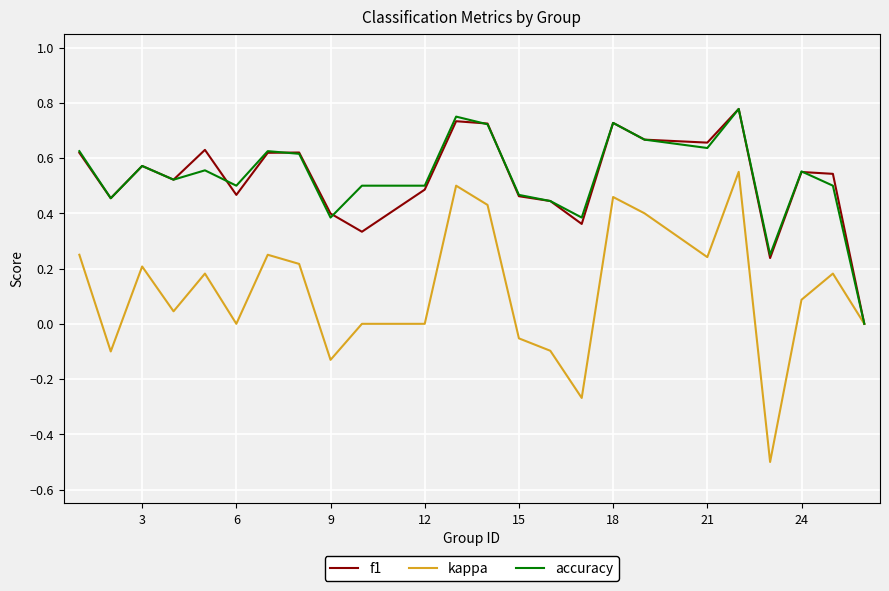

What is the sum of all kappa values?

2.9